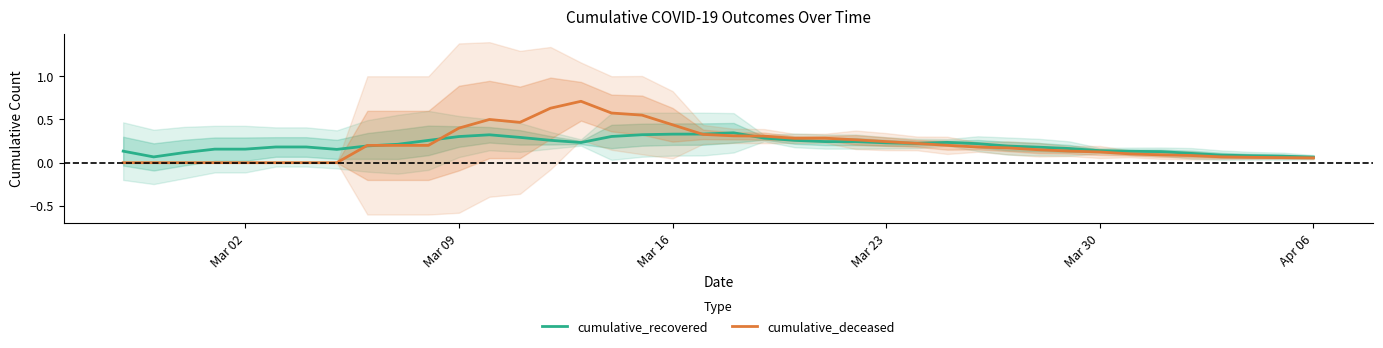

The cumulative_deceased series shows 0.5 at Mar 09. True or false?

False